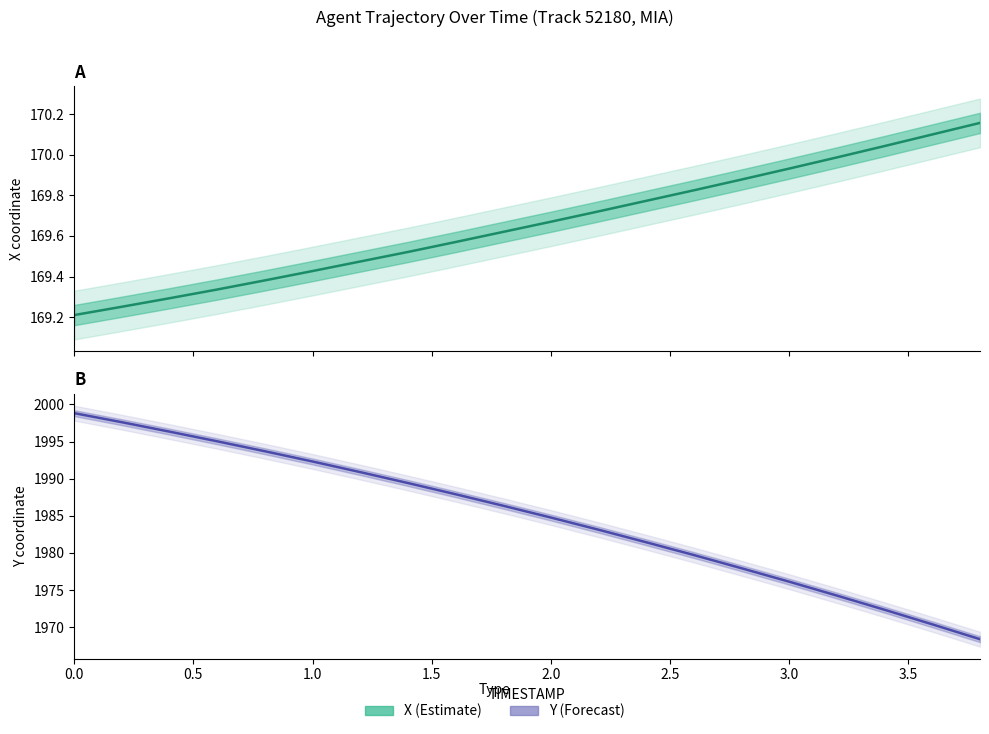

What are all the series names shown in the legend?

X (Estimate), Y (Forecast)